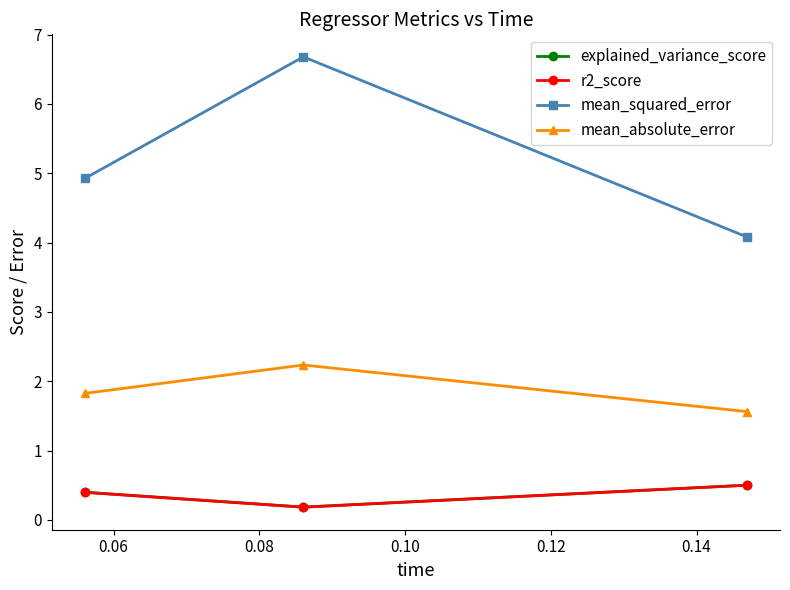

What is the greatest value displayed?

6.7